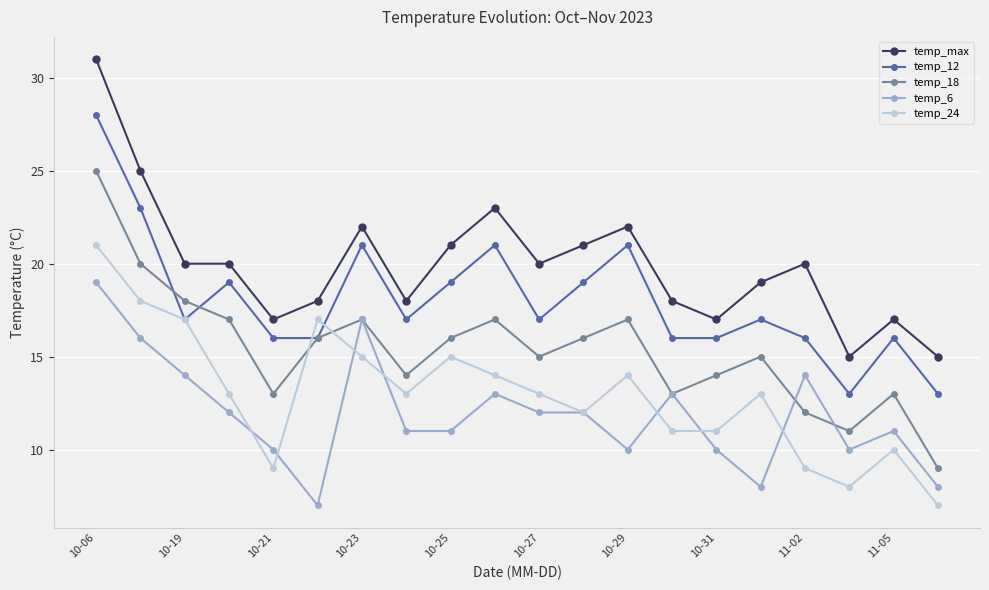

True or false: temp_24 has more than 2 interior local peaks.

True